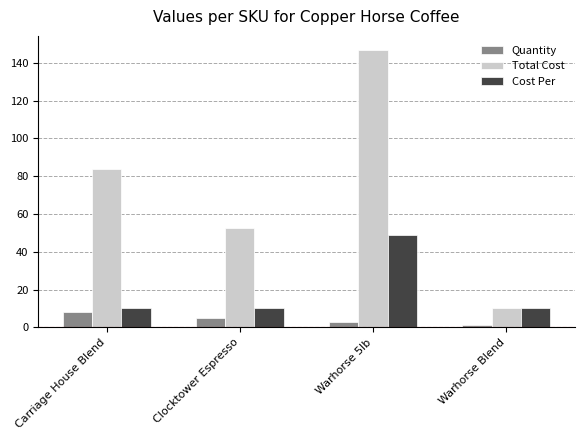

How many groups of bars are there?

4